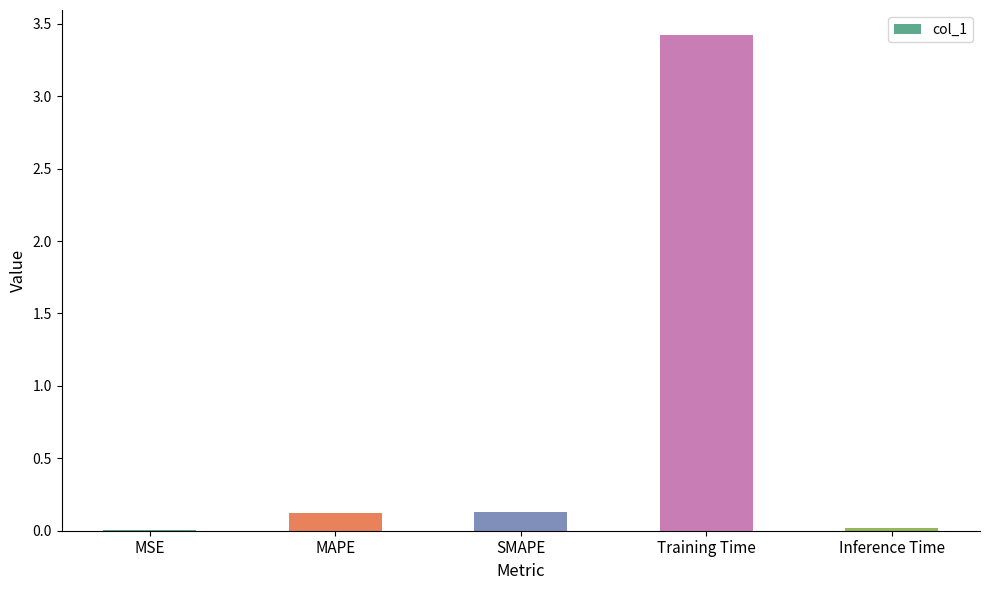

Between Training Time and Inference Time, which is larger?

Training Time